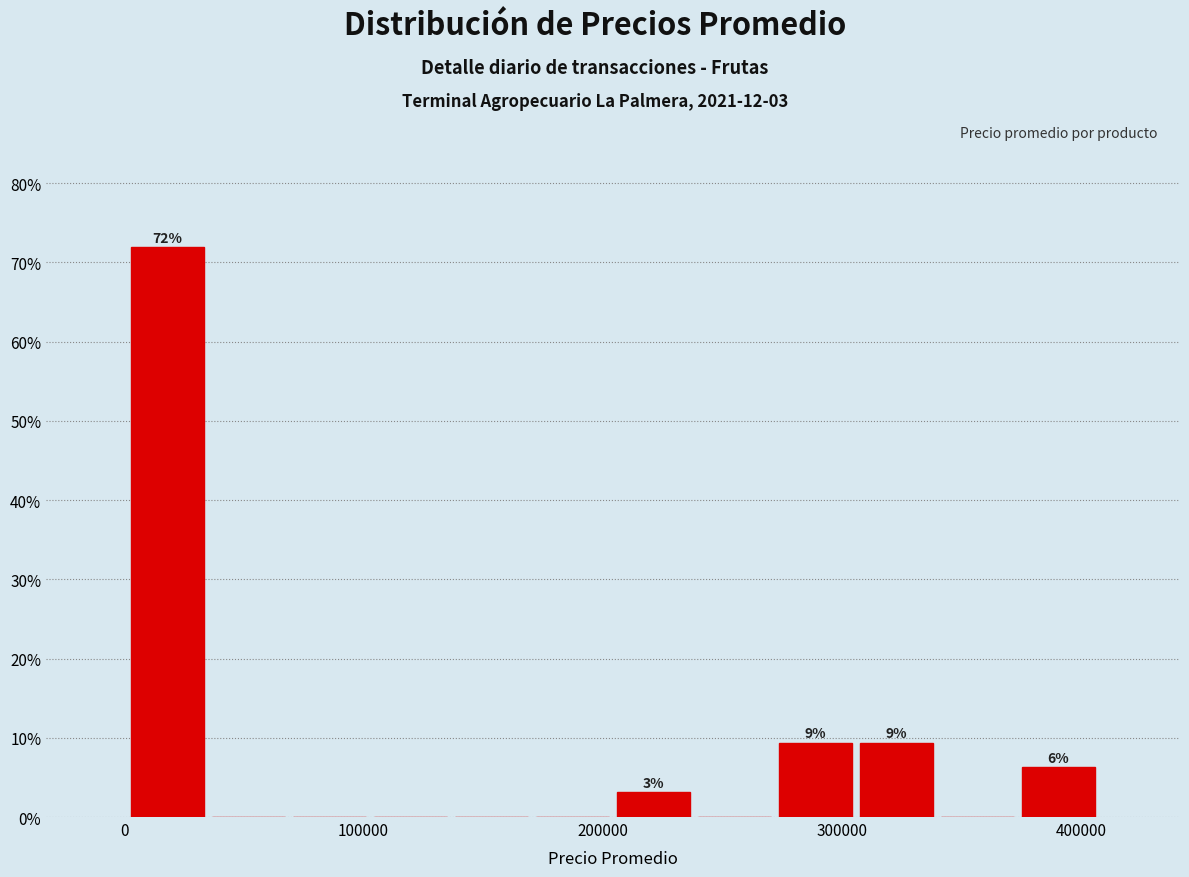

Read against the x-axis, roughly where is the centre of the tallest bar?

20000